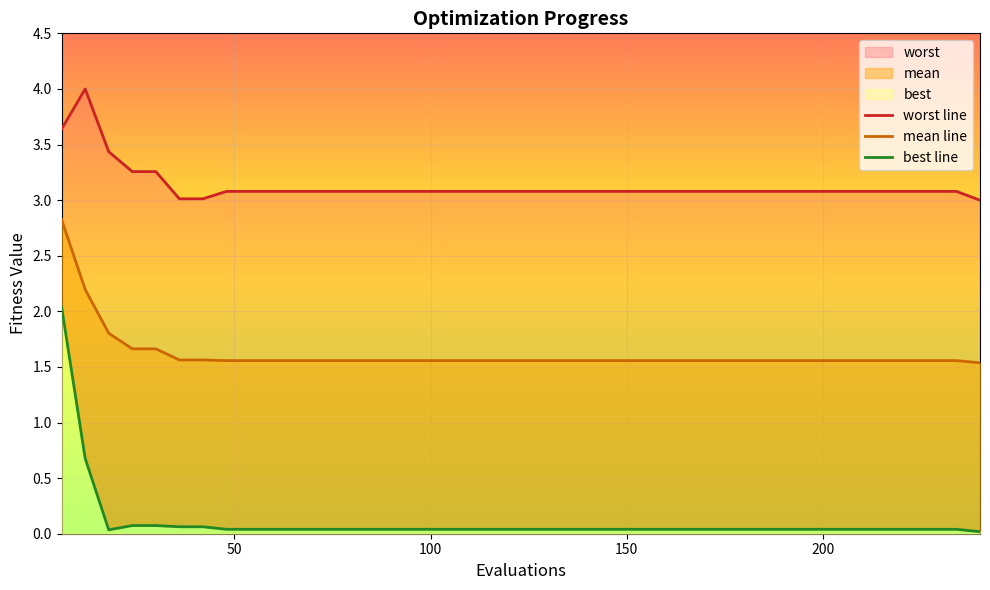

Is it true that mean line equals 0.5 at 38?

False